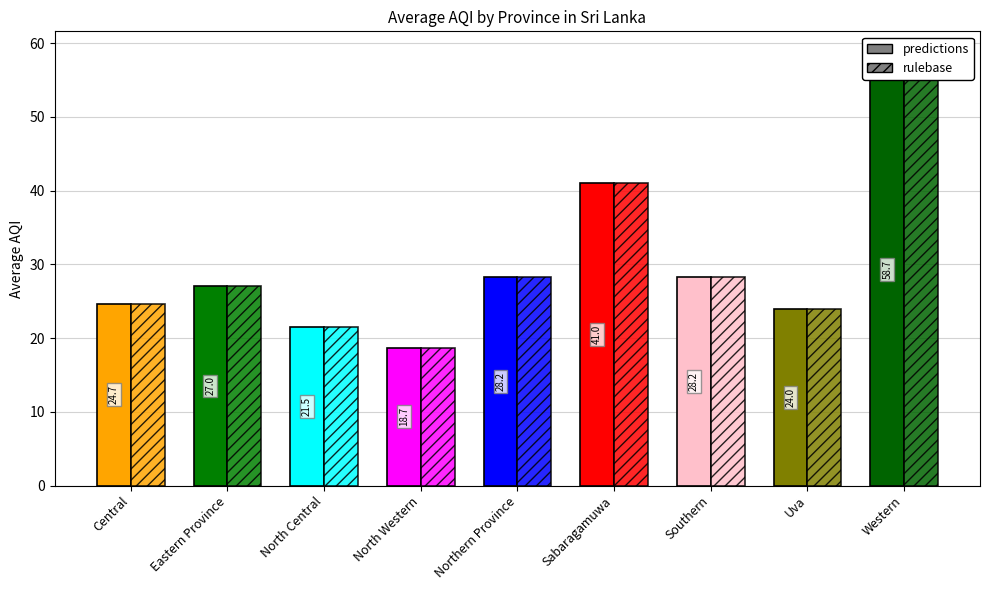

What is the difference between the maximum and minimum values in the predictions series?

40.0